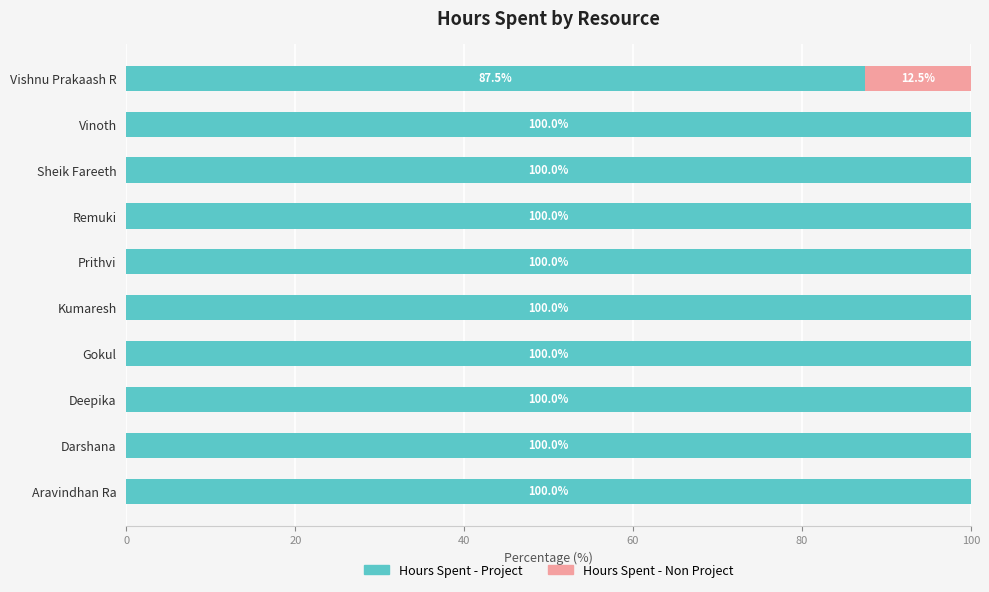

What is the approximate value of Hours Spent - Project at Vishnu Prakaash R?

87.5